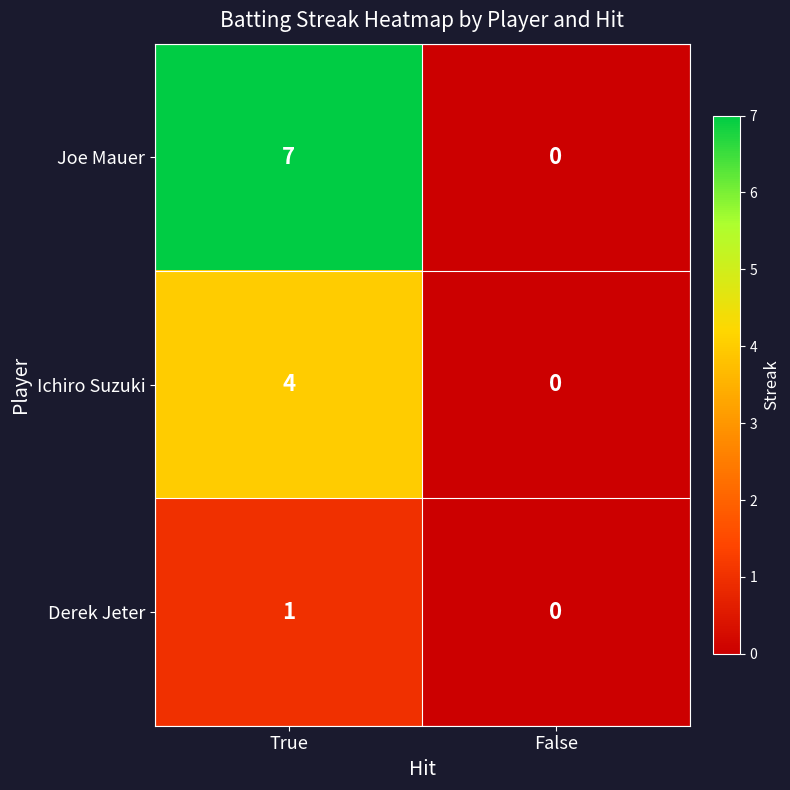

Reading right to left, what are all the values shown in this chart?

Joe Mauer: False=0	True=7
Ichiro Suzuki: False=0	True=4
Derek Jeter: False=0	True=1